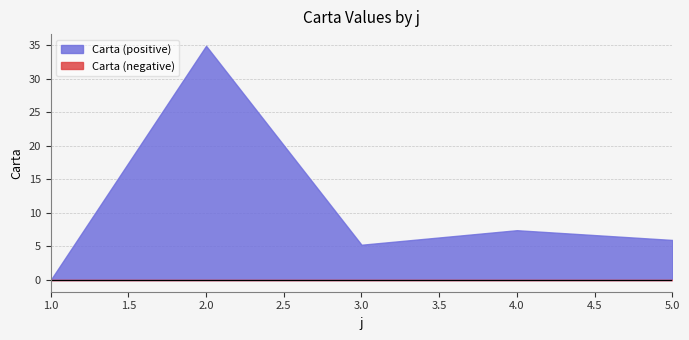

What is the total value across all series at 3.0?

5.3